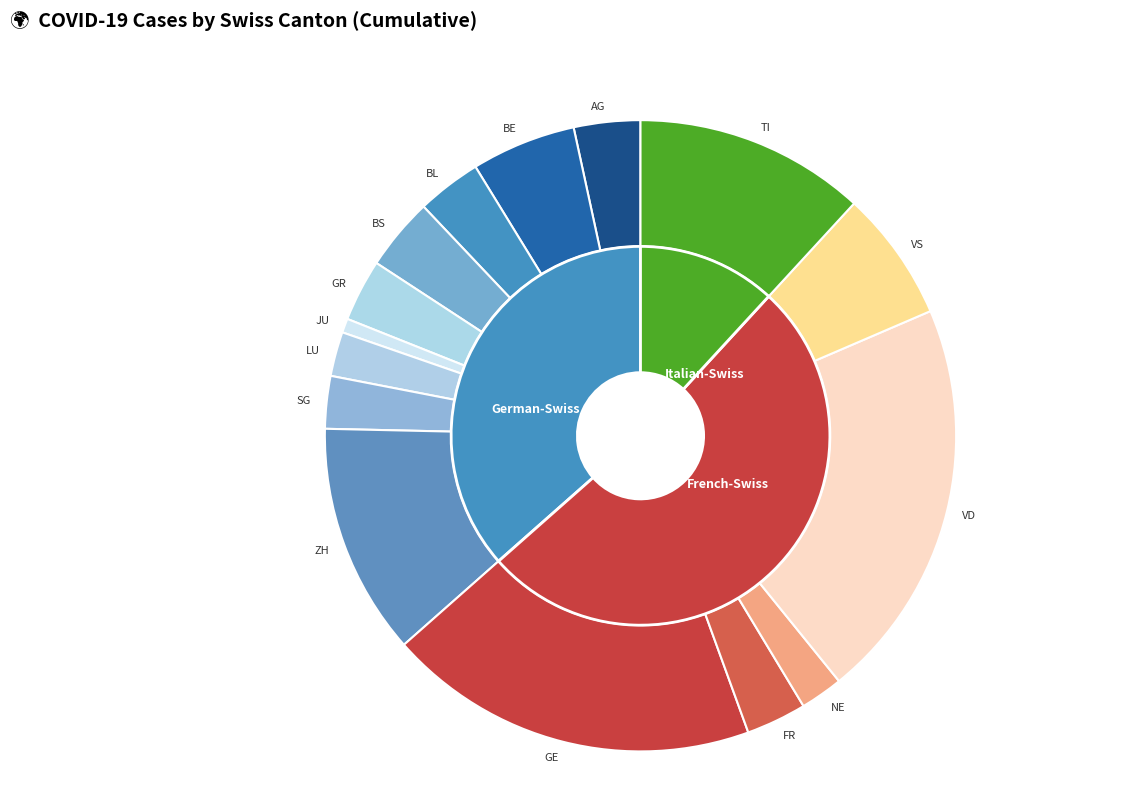

Do LU and ZH together represent more than half of the pie?

No